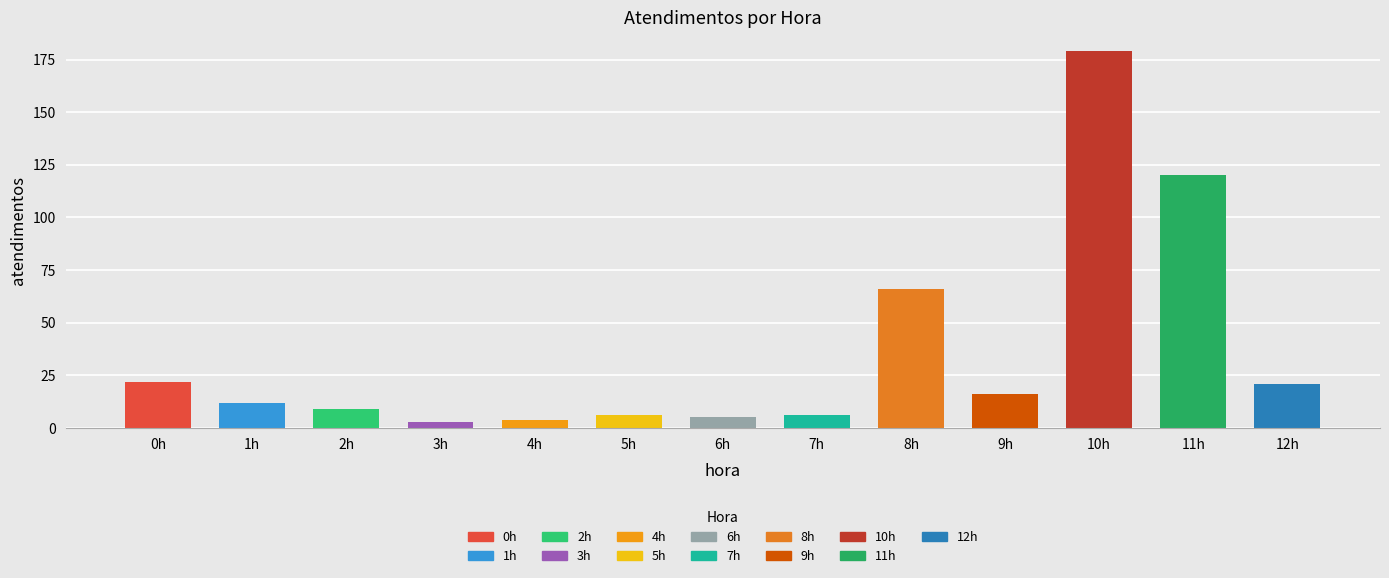

Reading left to right, what are all the values shown in this chart?

22	12	9	3	4	6	5	6	66	16	179	120	21